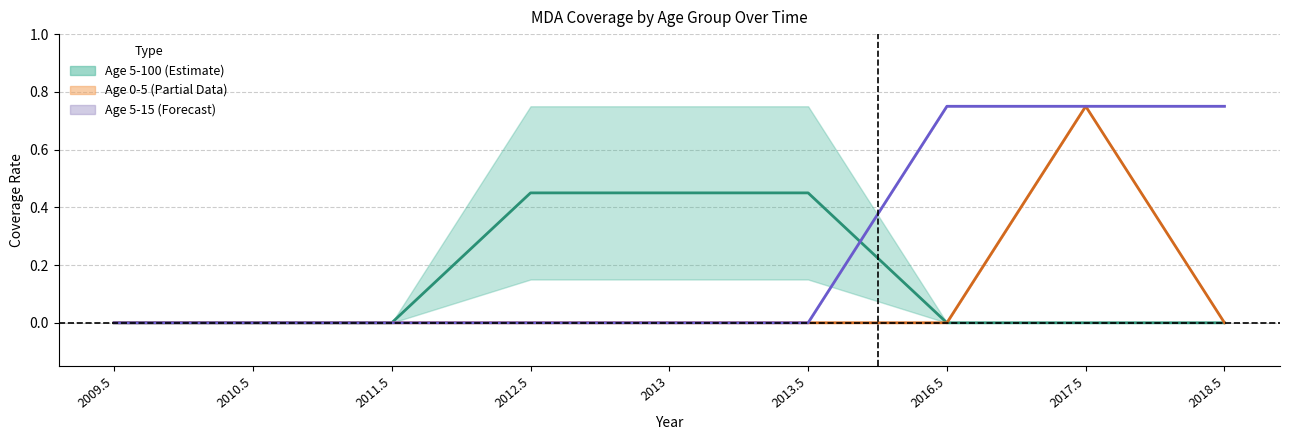

Is the value of age_5_100_lower at 2016.5 greater than the value of age_0_5_lower at 2017.5?

No